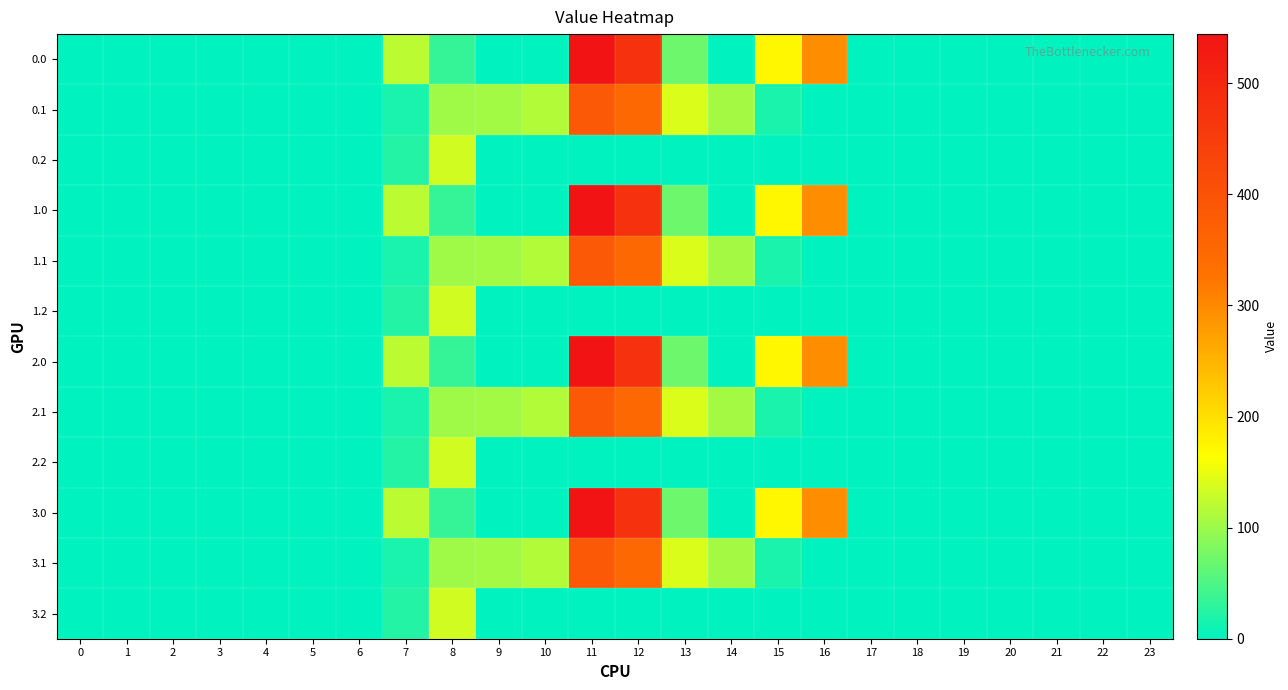

What is the total value across all series at 12?

3312.1